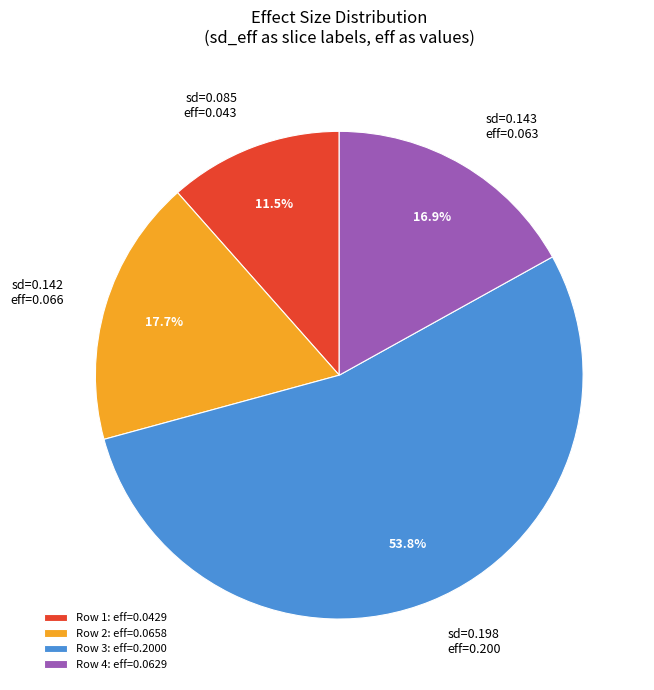

Is there any slice that represents more than half of the pie?

Yes